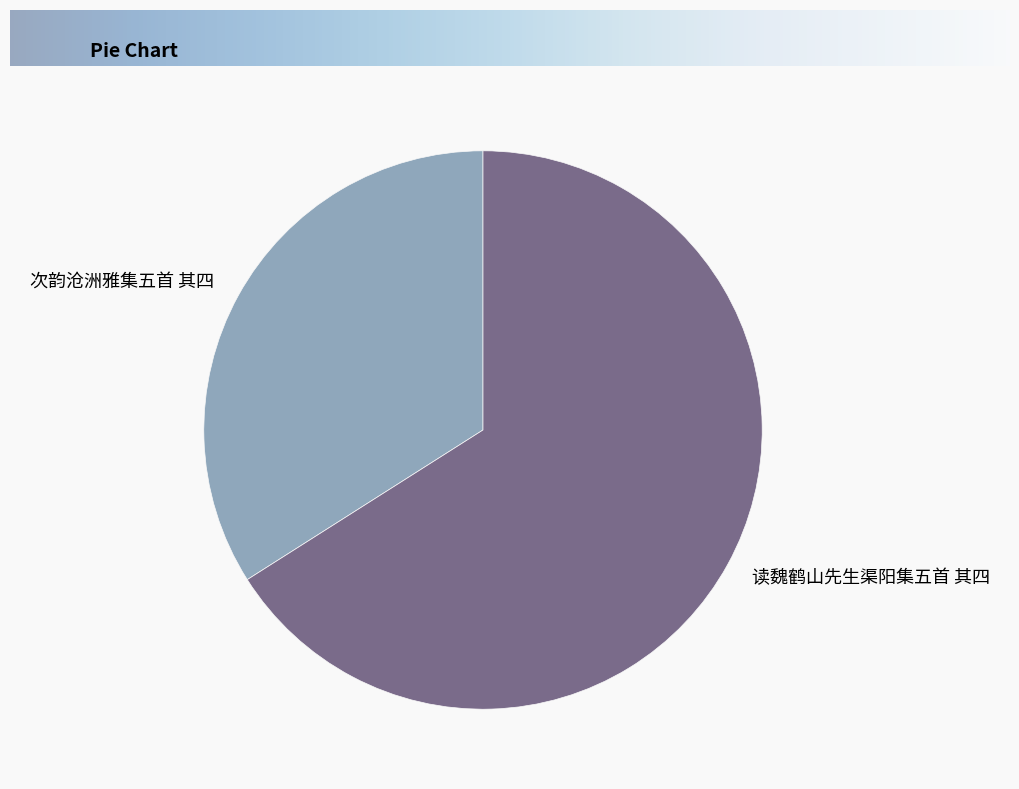

Count the number of slices in the pie.

2